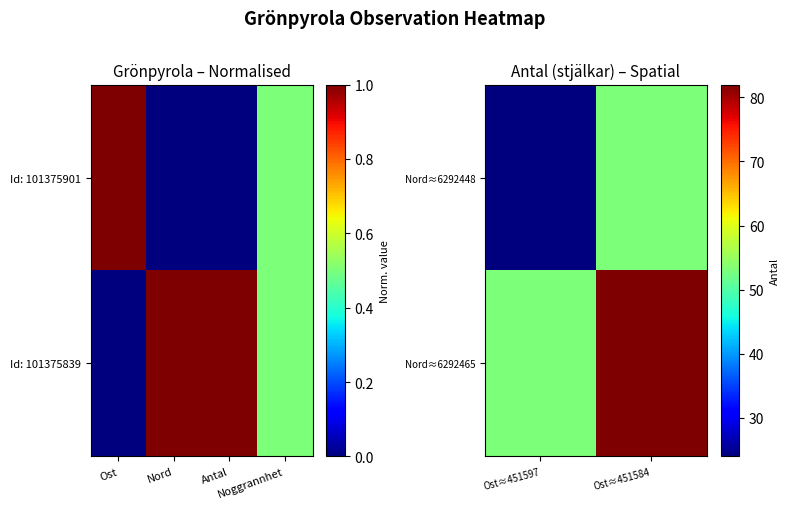

What is the approximate value of Nord≈6292465 at Ost≈451584, to the nearest 5?

80